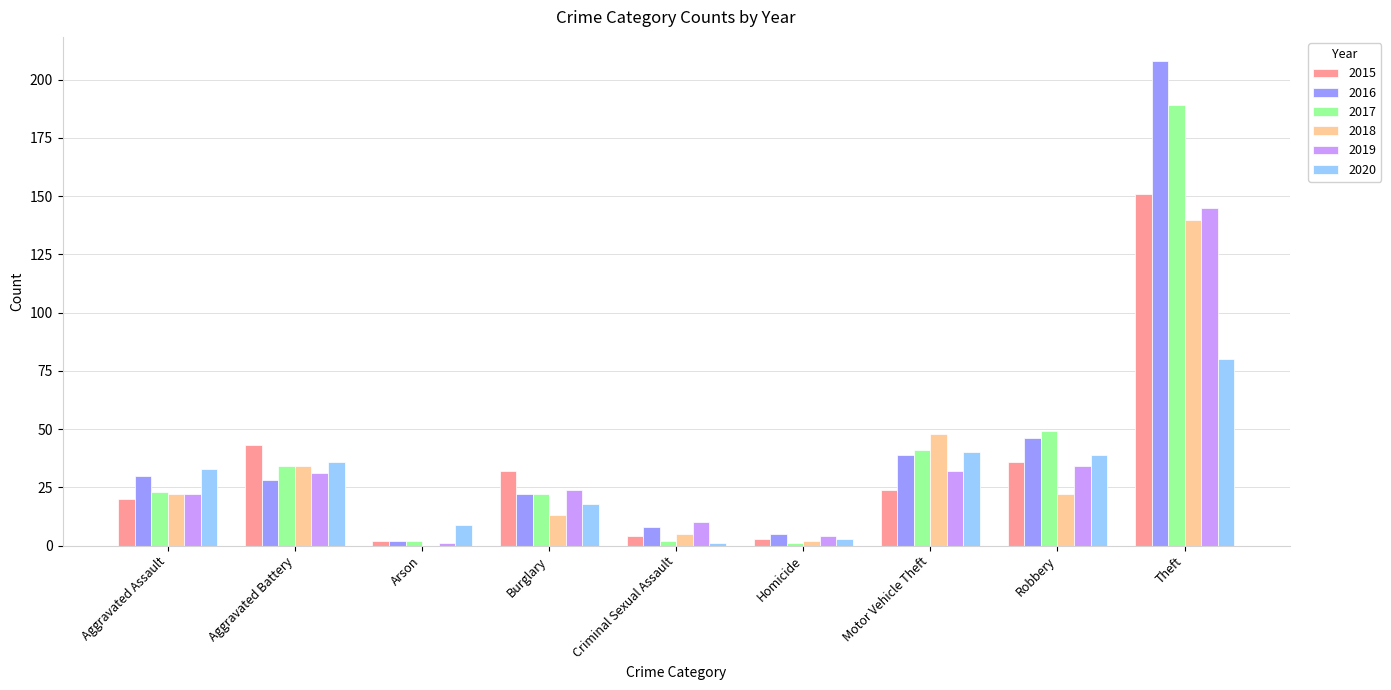

Is the value of 2015 at Aggravated Battery greater than the value of 2020 at Homicide?

Yes